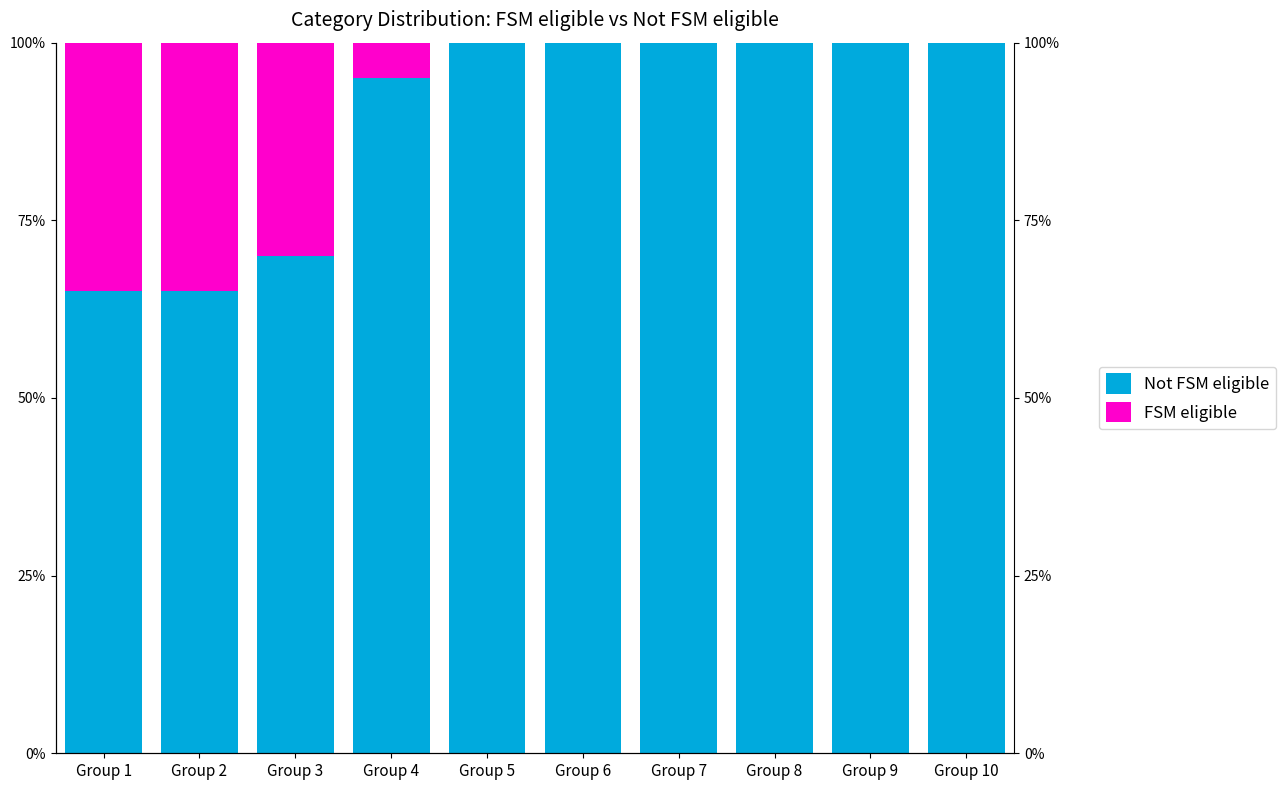

List the series in order of their peak value, highest first.

Not FSM eligible, FSM eligible